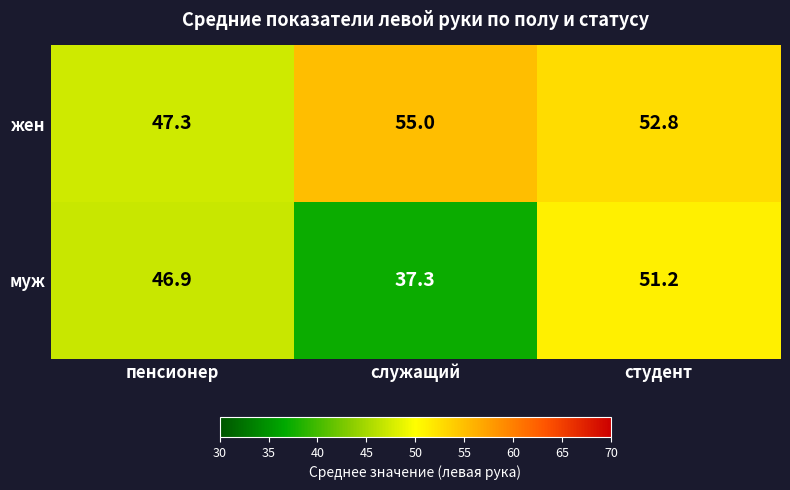

How many series are shown in this chart?

2